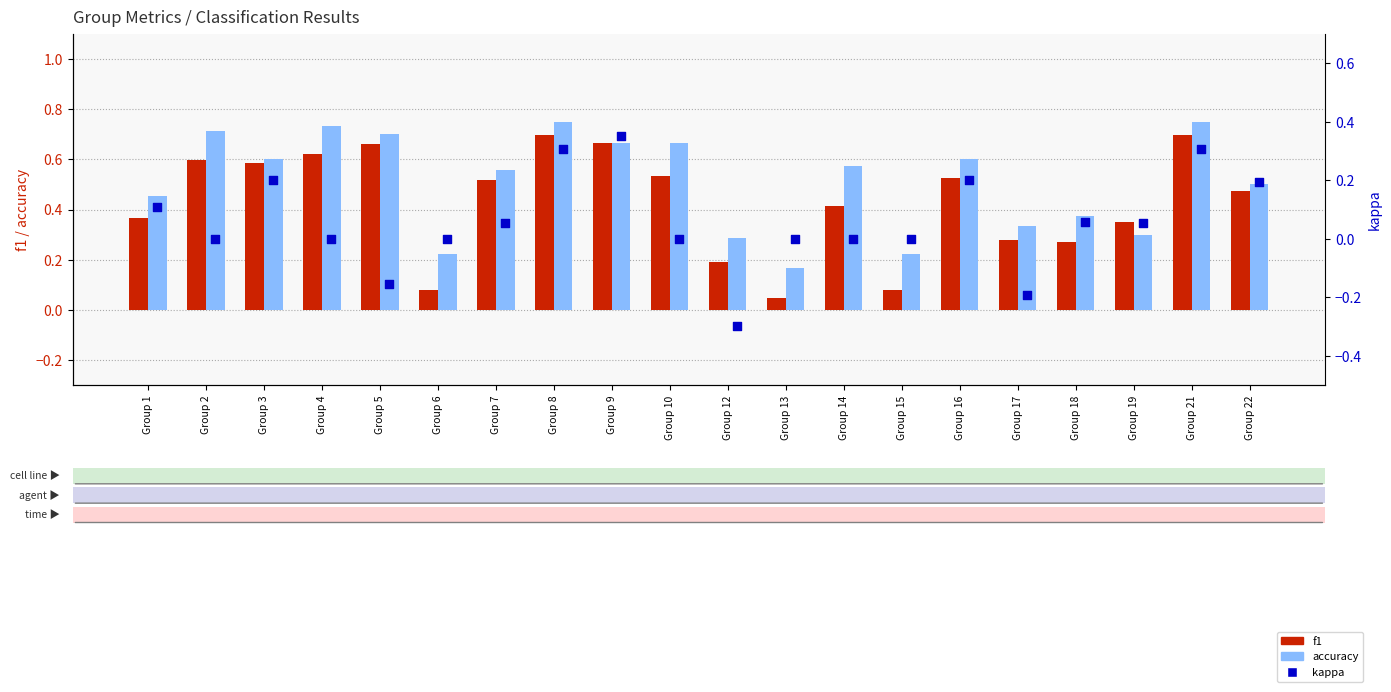

What are all the series names shown in the legend?

f1, accuracy, kappa